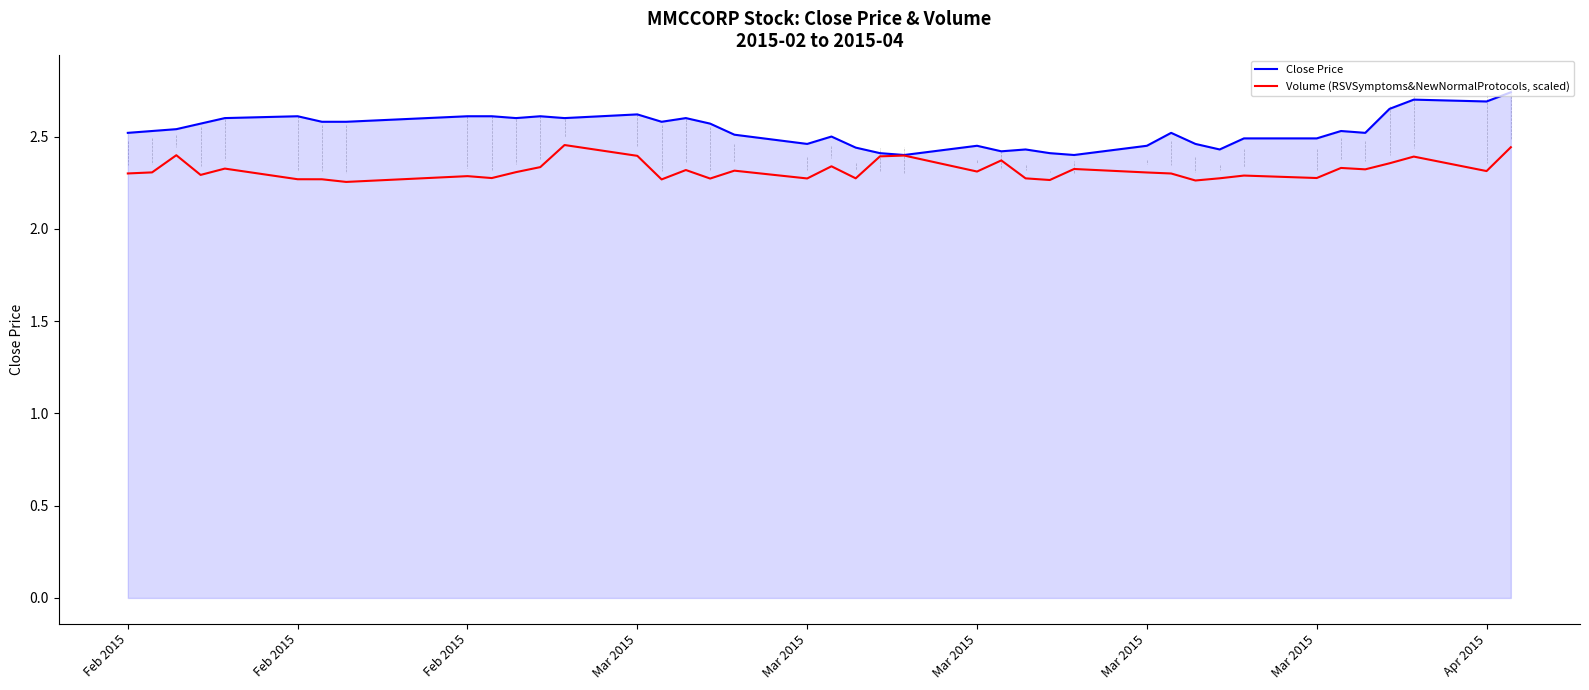

List the series in order of their overall mean, highest first.

Close Price, Volume (RSVSymptoms&NewNormalProtocols, scaled)